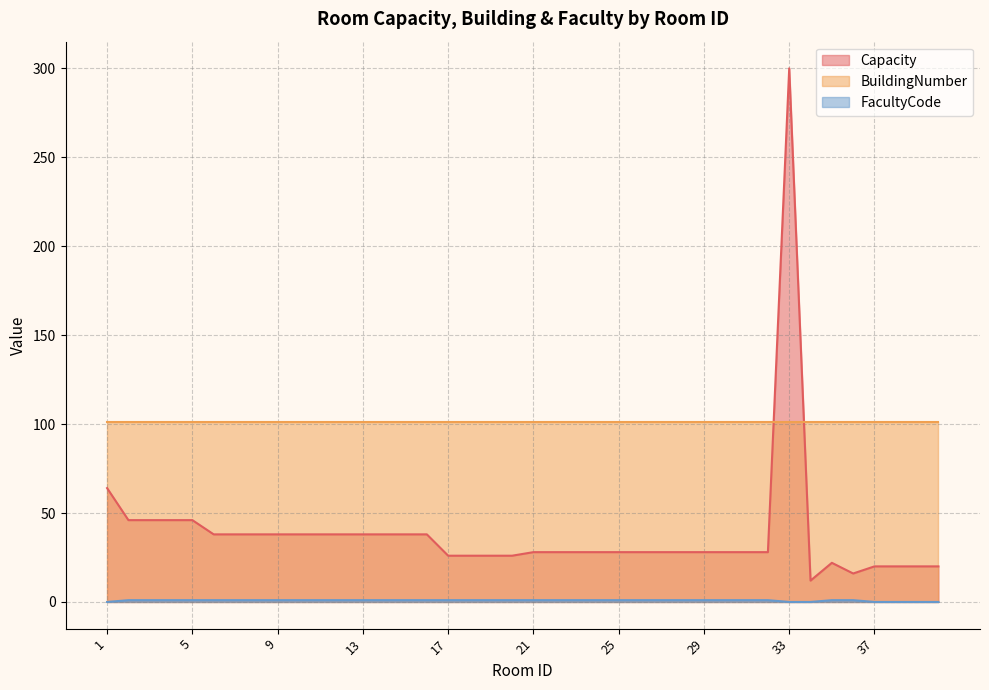

The Capacity series shows 28 at 25. True or false?

True